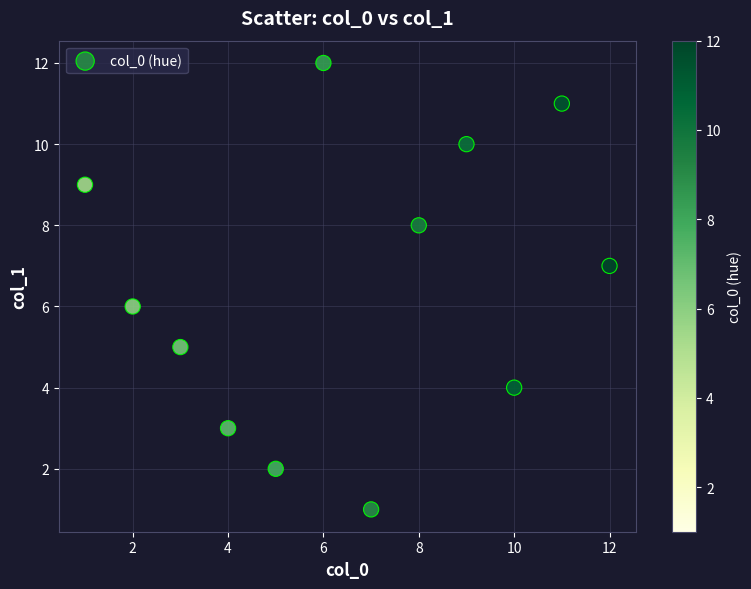

What is the average X value?

6